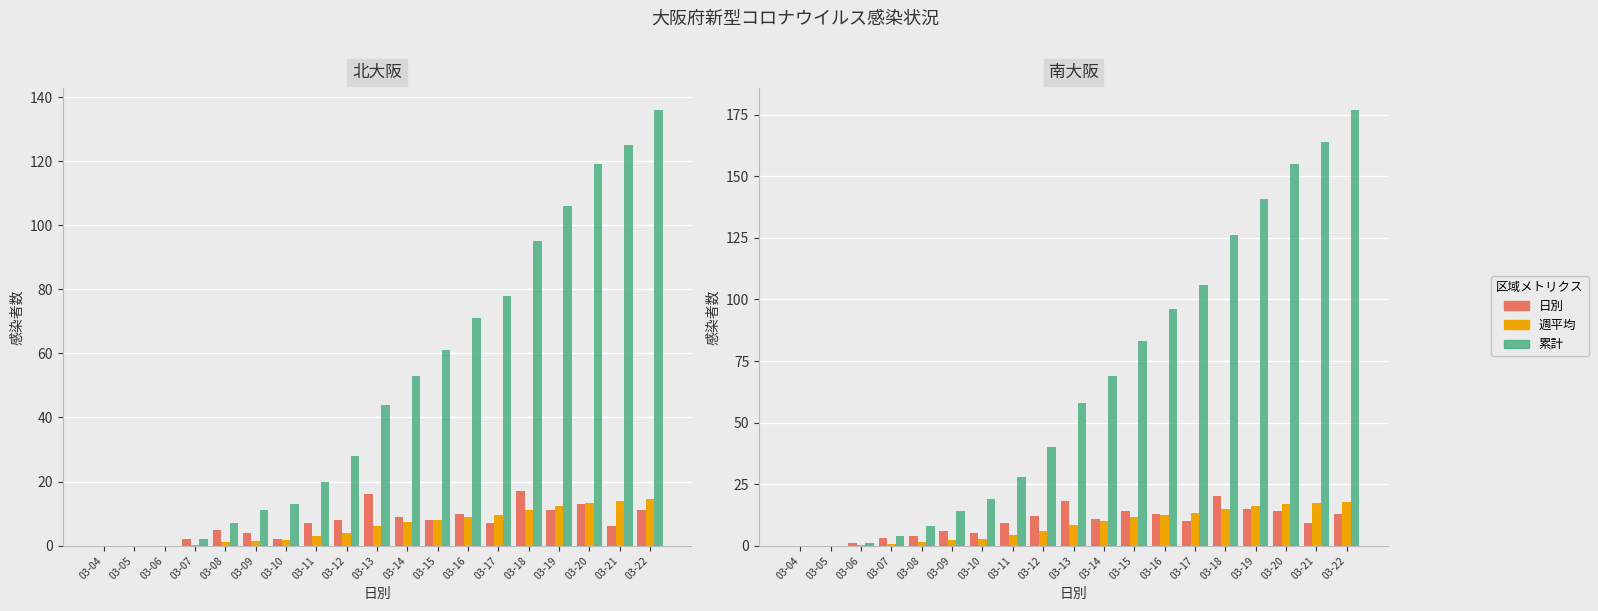

At which label does 累計 first exceed 58?

03-14